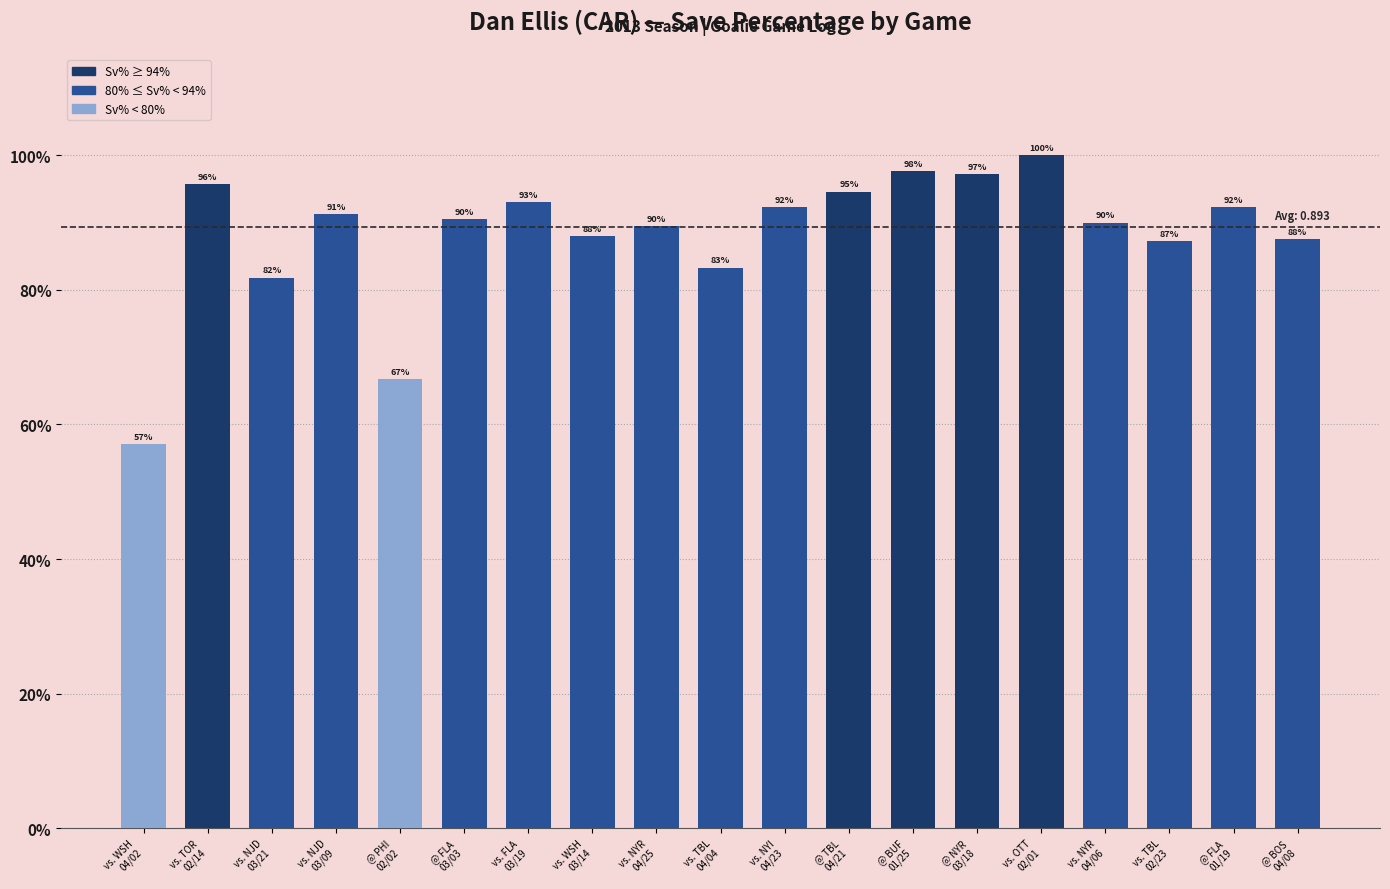

What value does the data have at vs. TBL
02/23?

0.9